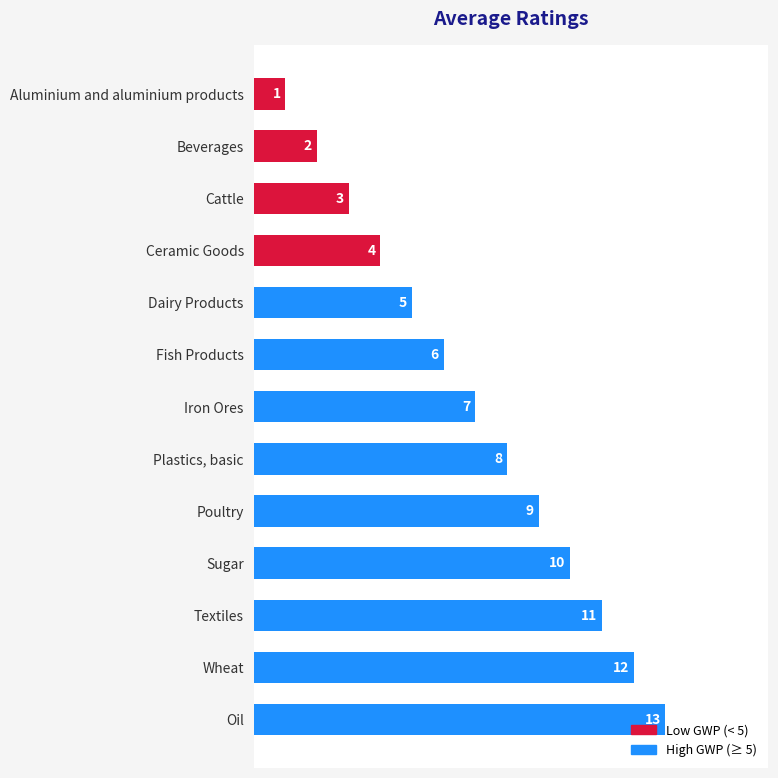

What is the change in value from Ceramic Goods to Iron Ores?

+3